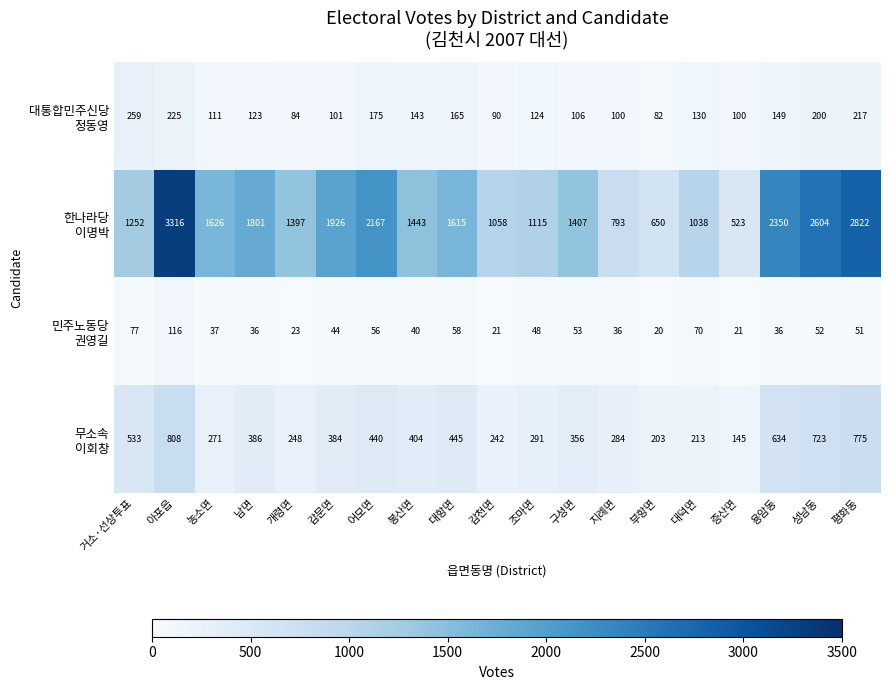

What is the spread (max minus min) of values at 부항면?

630